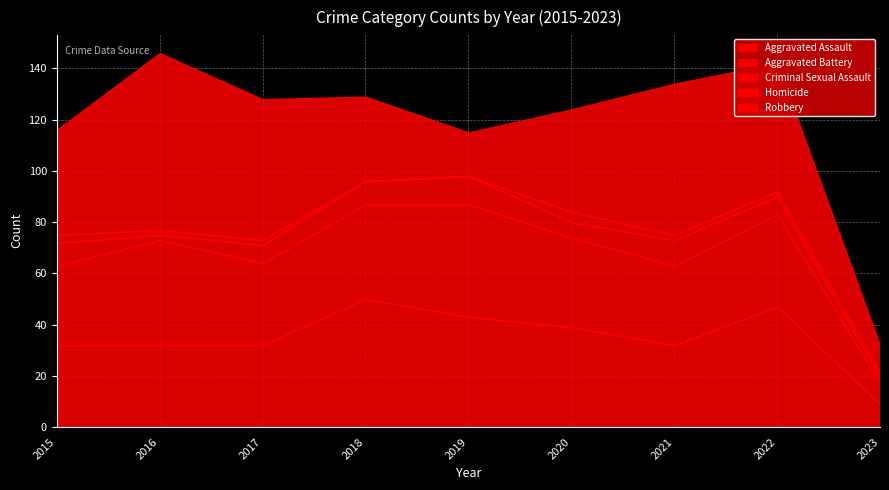

What is the greatest value displayed?

69